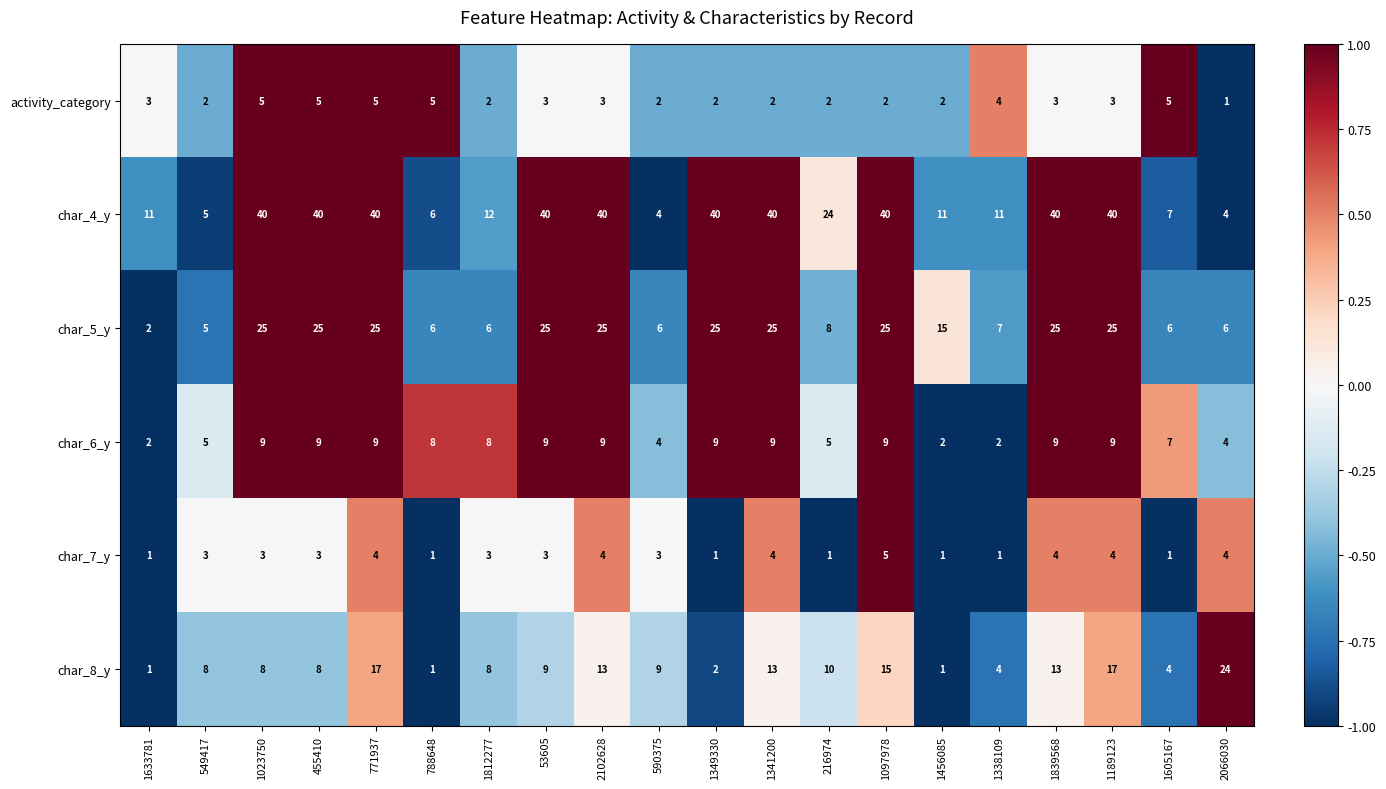

How many series are shown in this chart?

6